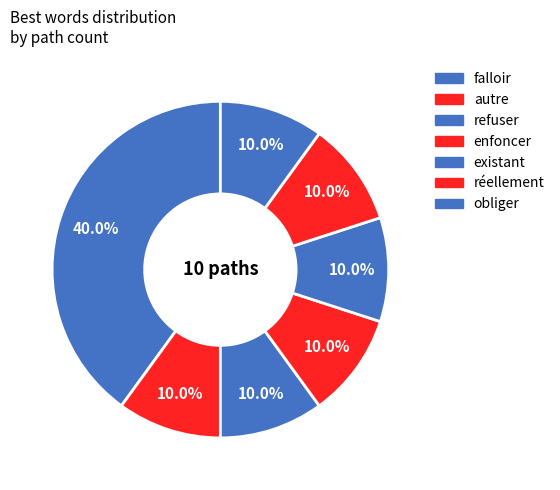

To the nearest percent, what percentage of the pie is existant?

10%